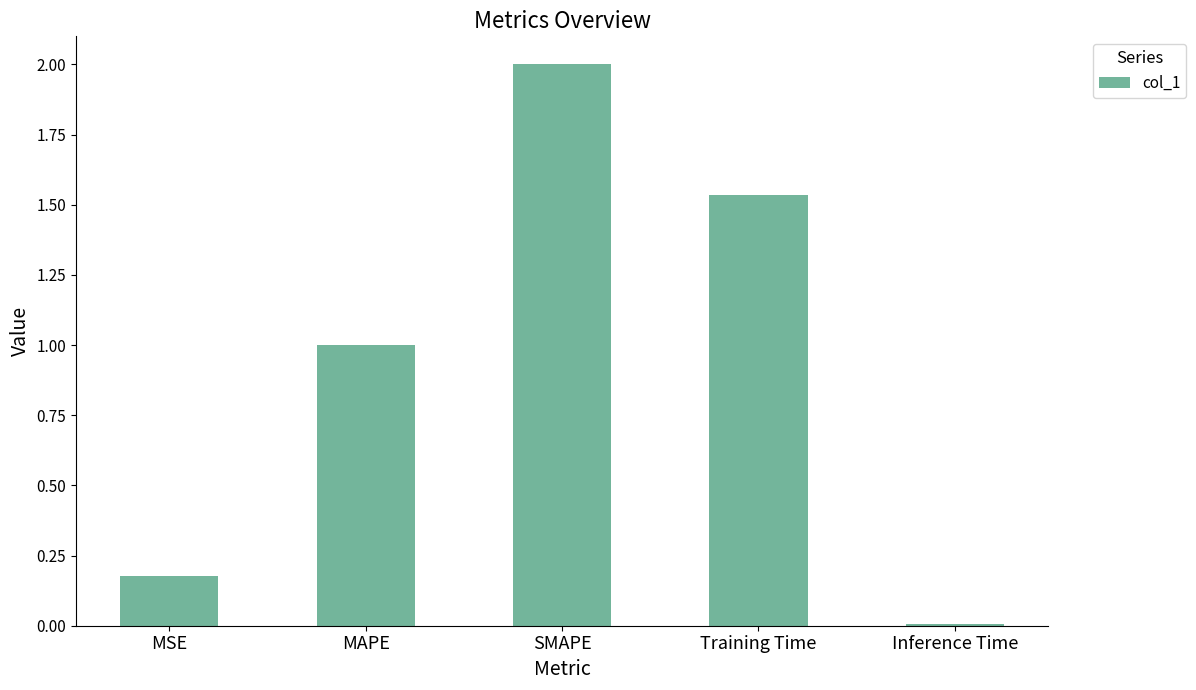

Where does the data first go above 1?

MAPE